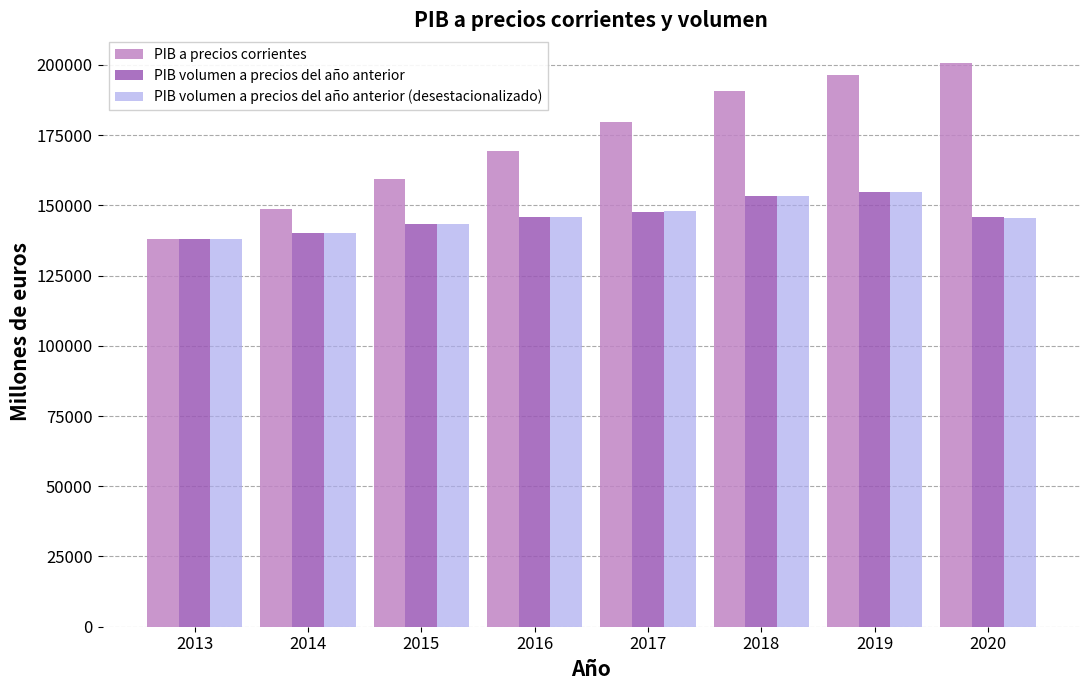

Count the number of categories in the chart.

8